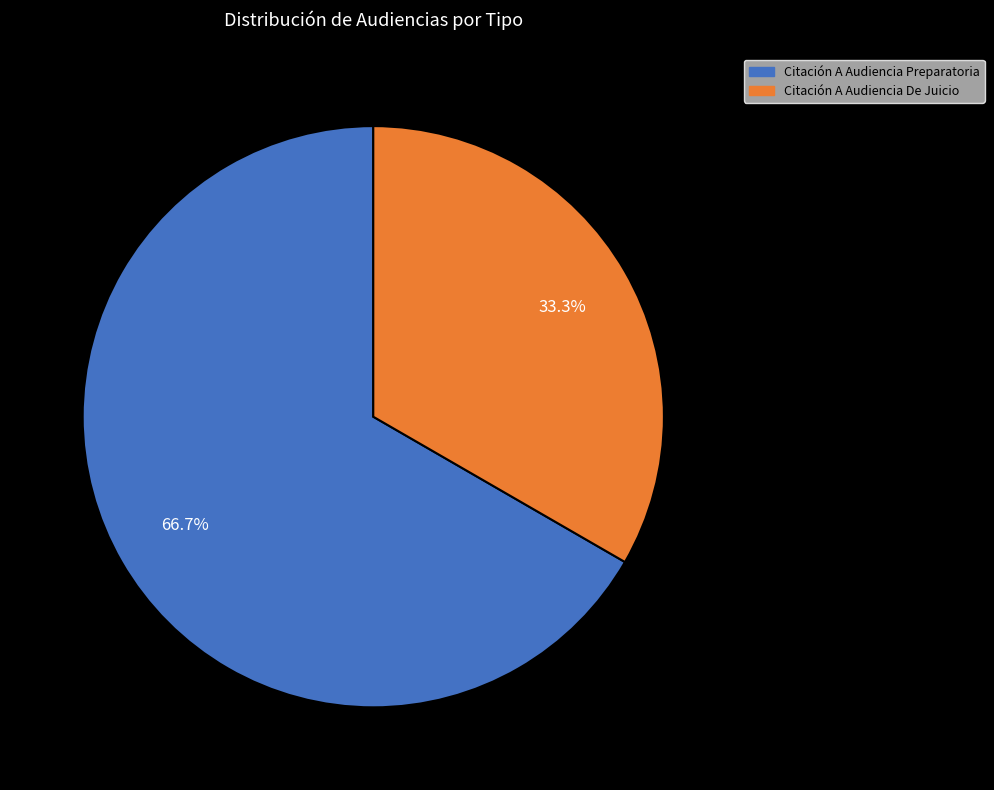

What is the smallest slice in the pie chart?

Citación A Audiencia De Juicio